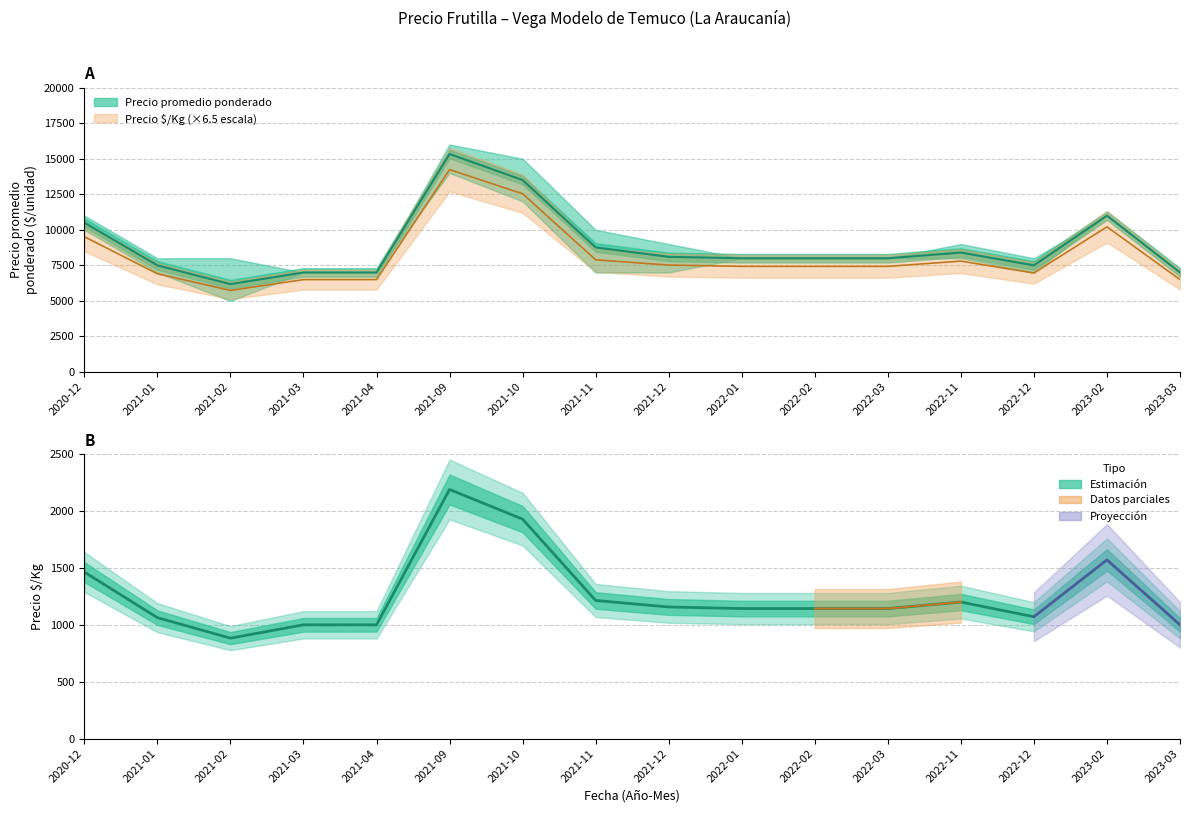

At which label is Precio promedio ponderado closest to 10756?

2023-02